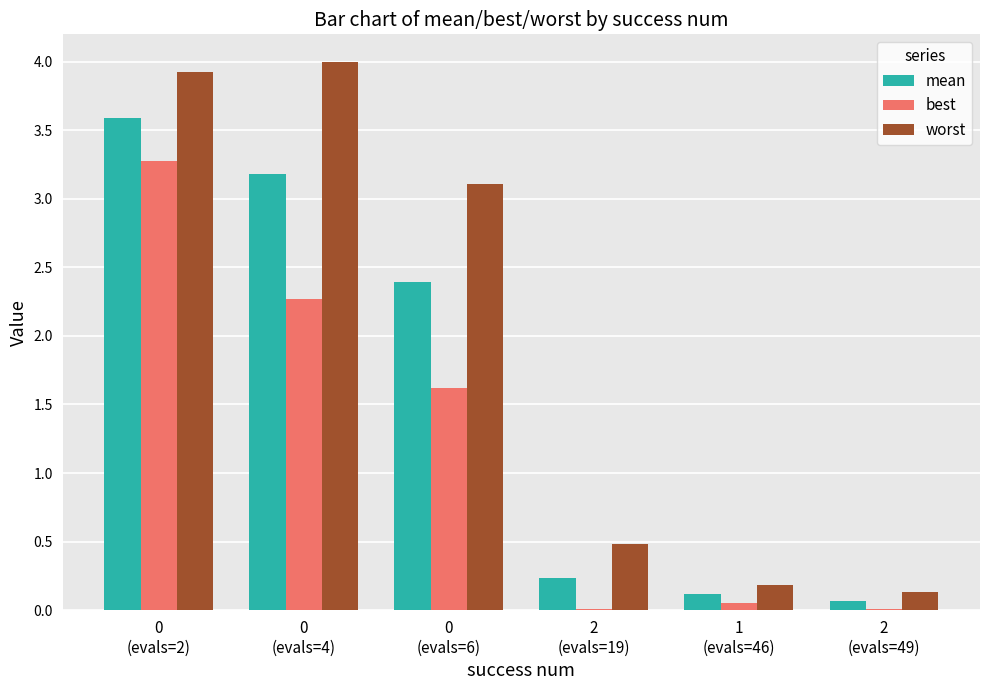

The value of mean at 0
(evals=2) is 3.6. True or false?

True